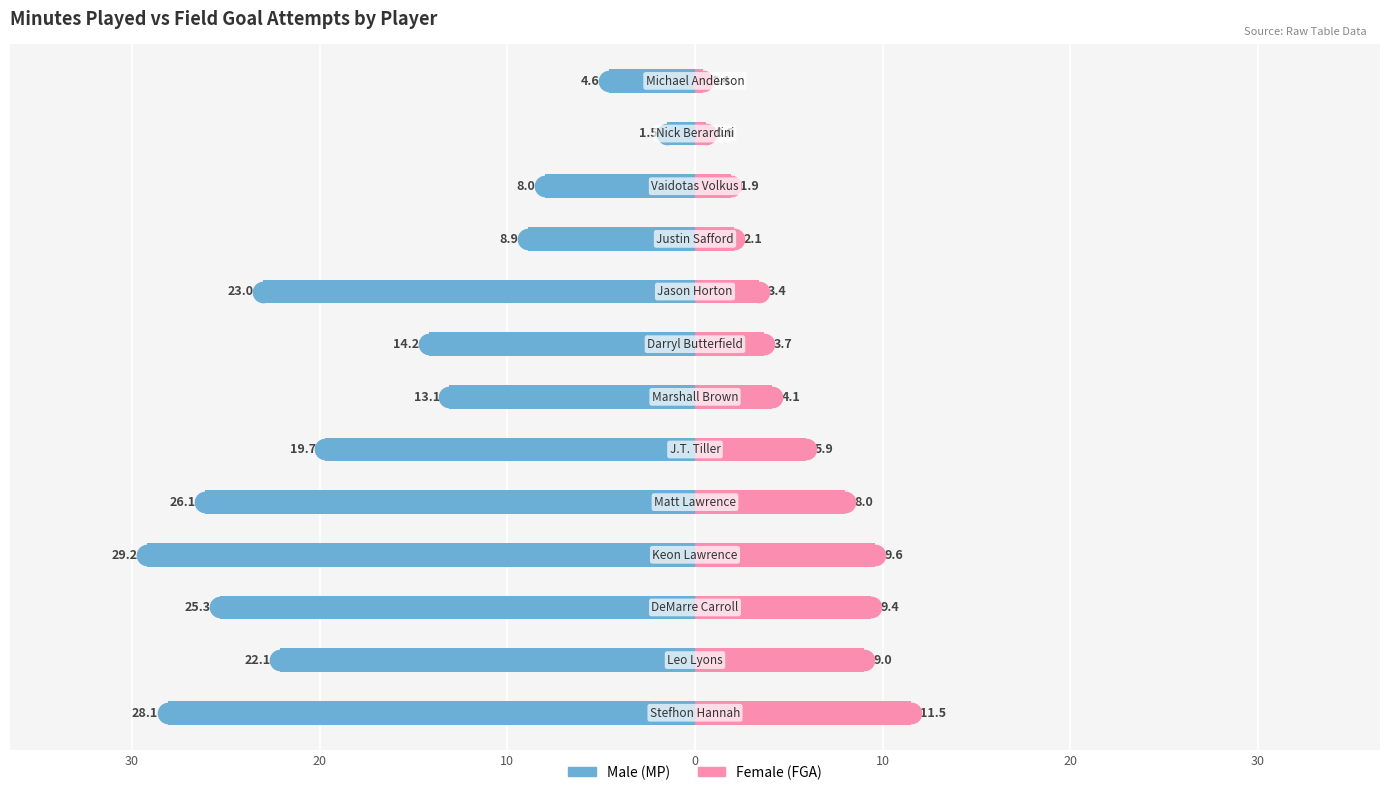

Reading left to right, transcribe all the data shown in this chart.

Male: -28.1	-22.1	-25.3	-29.2	-26.1	-19.7	-13.1	-14.2	-23.0	-8.9	-8.0	-1.5	-4.6
Female: 11.5	9.0	9.4	9.6	8.0	5.9	4.1	3.7	3.4	2.1	1.9	0.6	0.4